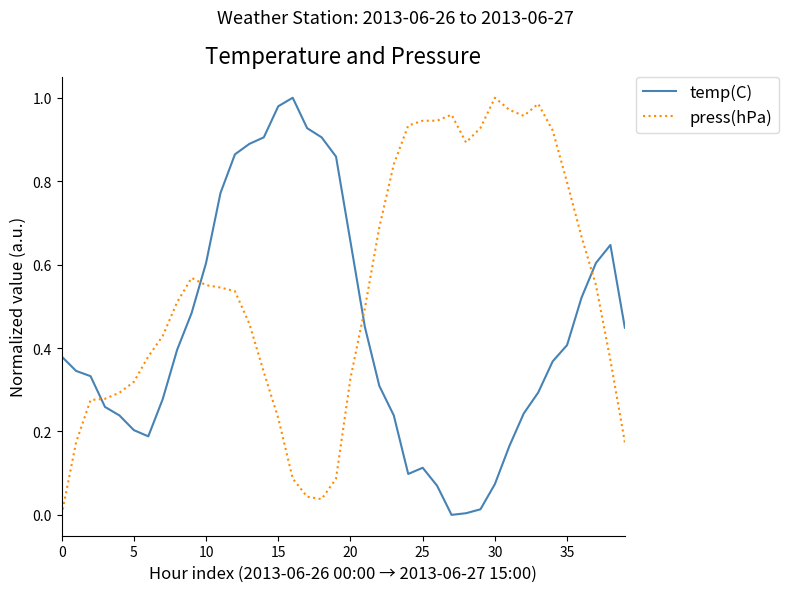

Which series has the largest total across all categories?

press(hPa)